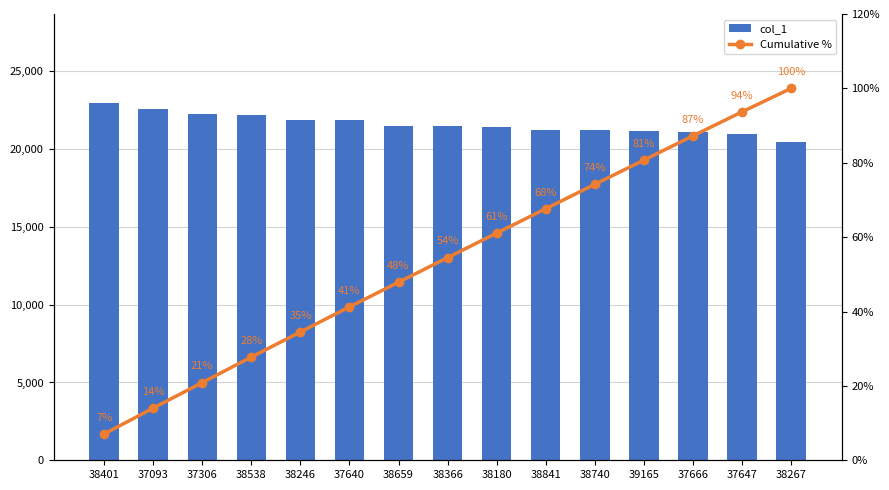

What is the value of the col_1 bar at the 15th from the left?

20439.0